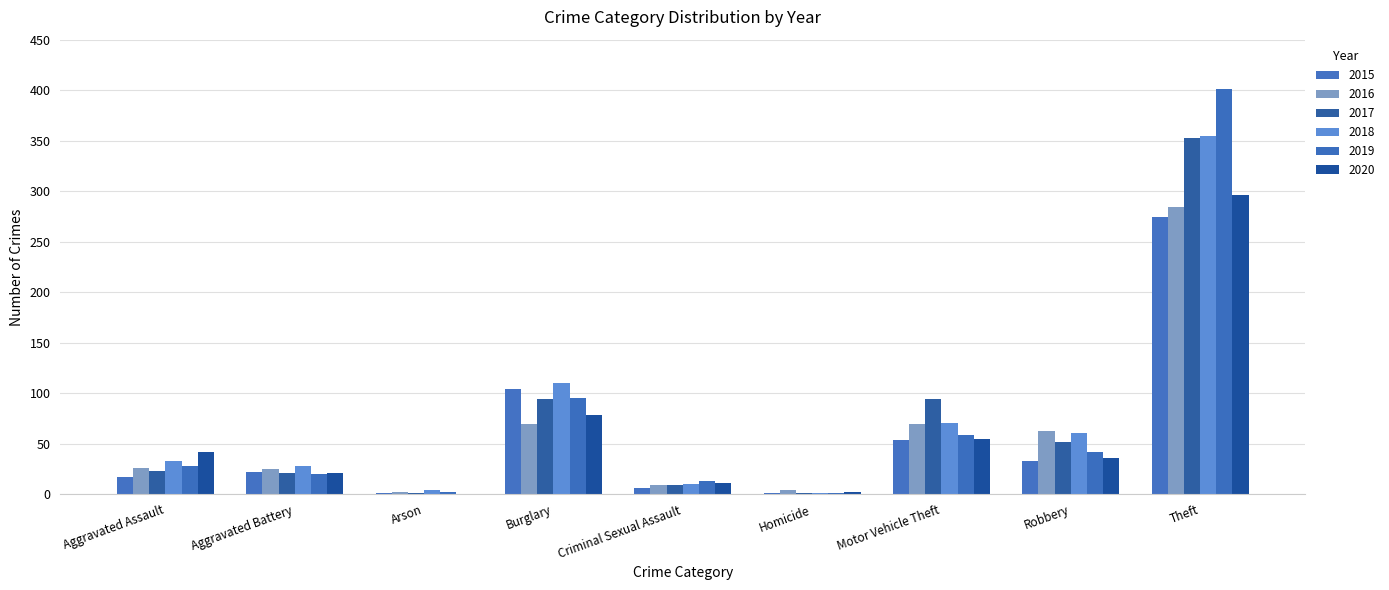

Is the value of 2020 at Aggravated Assault greater than the value of 2017 at Robbery?

No